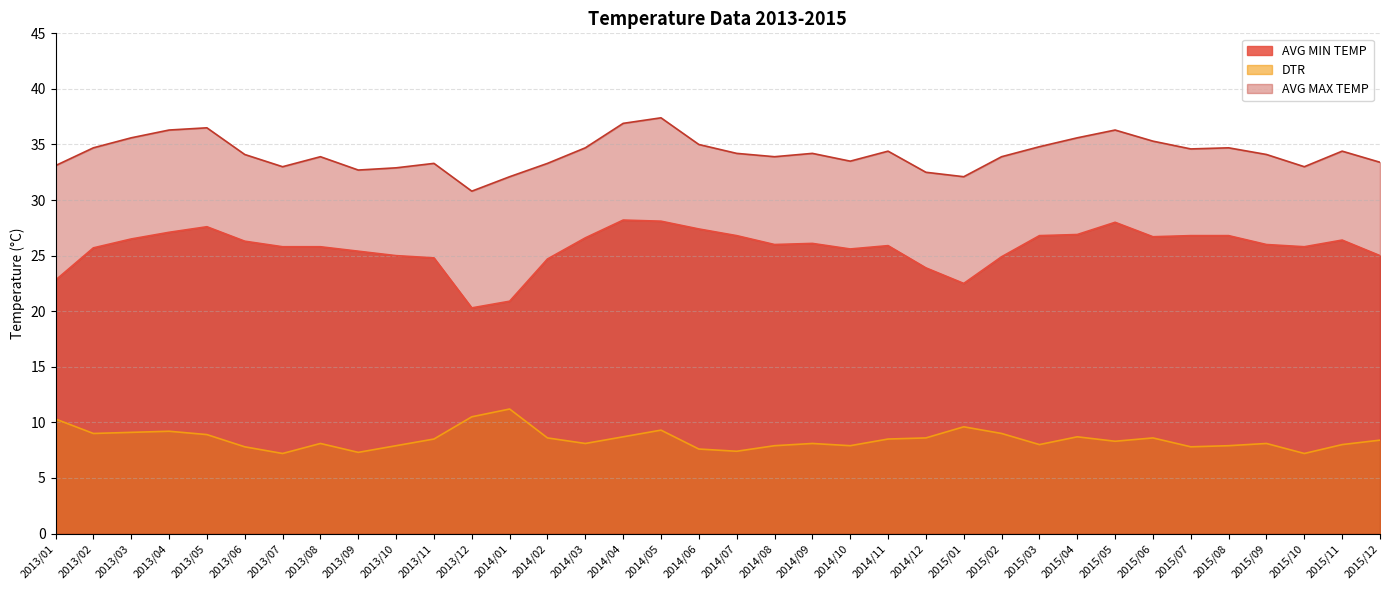

Reading left to right, extract all data points from this chart.

AVG MIN TEMP: 22.8	25.7	26.5	27.1	27.6	26.3	25.8	25.8	25.4	25.0	24.8	20.3	20.9	24.7	26.6	28.2	28.1	27.4	26.8	26.0	26.1	25.6	25.9	23.9	22.5	24.9	26.8	26.9	28.0	26.7	26.8	26.8	26.0	25.8	26.4	25.0
DTR: 10.3	9.0	9.1	9.2	8.9	7.8	7.2	8.1	7.3	7.9	8.5	10.5	11.2	8.6	8.1	8.7	9.3	7.6	7.4	7.9	8.1	7.9	8.5	8.6	9.6	9.0	8.0	8.7	8.3	8.6	7.8	7.9	8.1	7.2	8.0	8.4
AVG MAX TEMP: 33.1	34.7	35.6	36.3	36.5	34.1	33.0	33.9	32.7	32.9	33.3	30.8	32.1	33.3	34.7	36.9	37.4	35.0	34.2	33.9	34.2	33.5	34.4	32.5	32.1	33.9	34.8	35.6	36.3	35.3	34.6	34.7	34.1	33.0	34.4	33.4